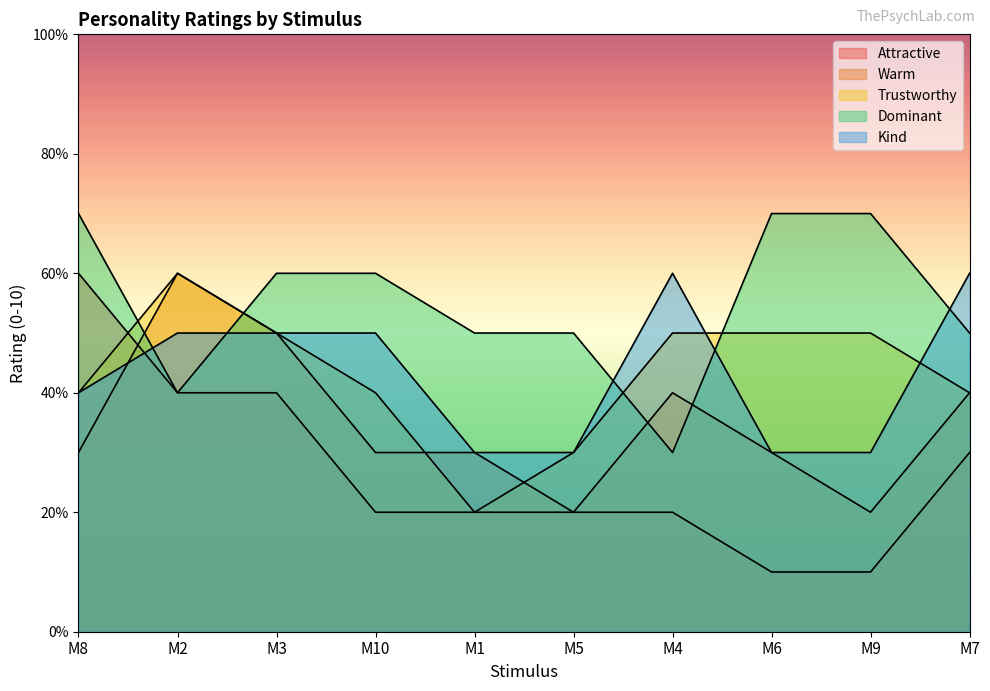

Which series has the widest spread of values?

Attractive